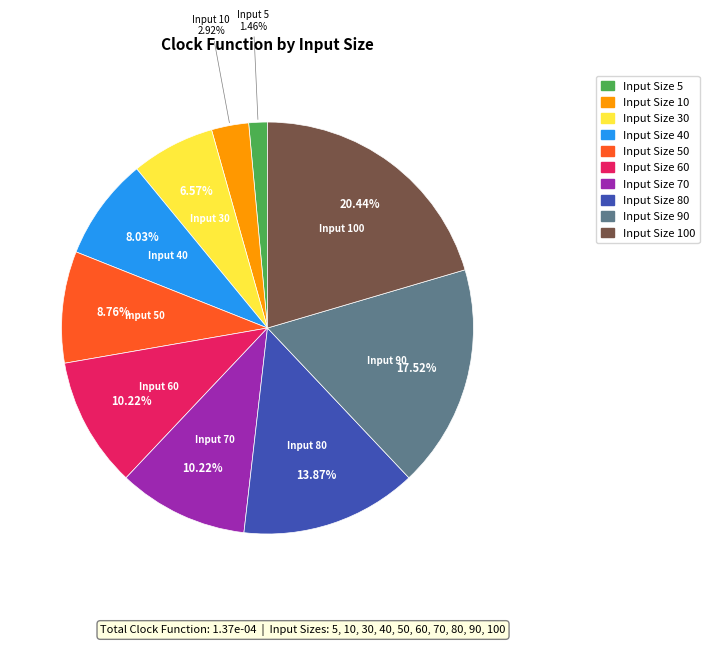

How many segments does this pie chart have?

10